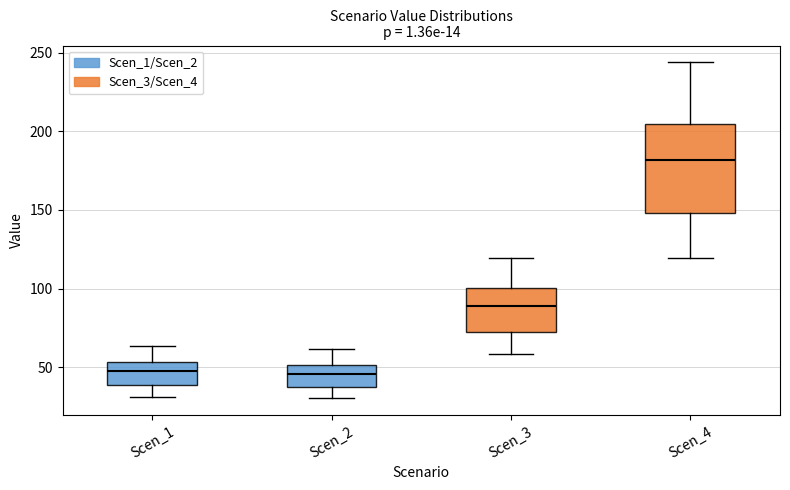

Where does the upper whisker of the box for Scen_1 end on the y-axis? The values are not printed on the chart, so give them approximately, as read against the axis.

65